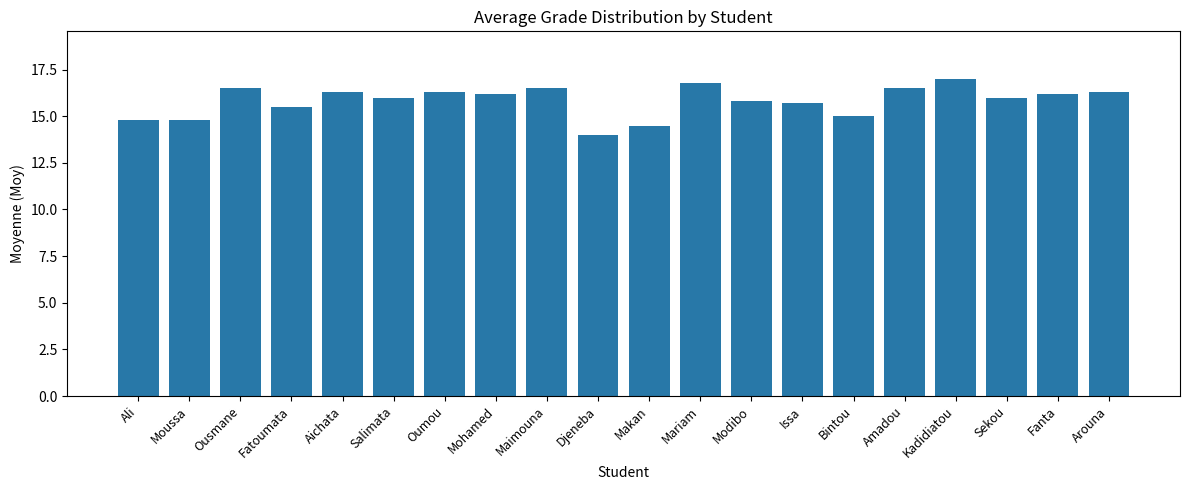

What is the difference between the maximum and minimum values?

3.0